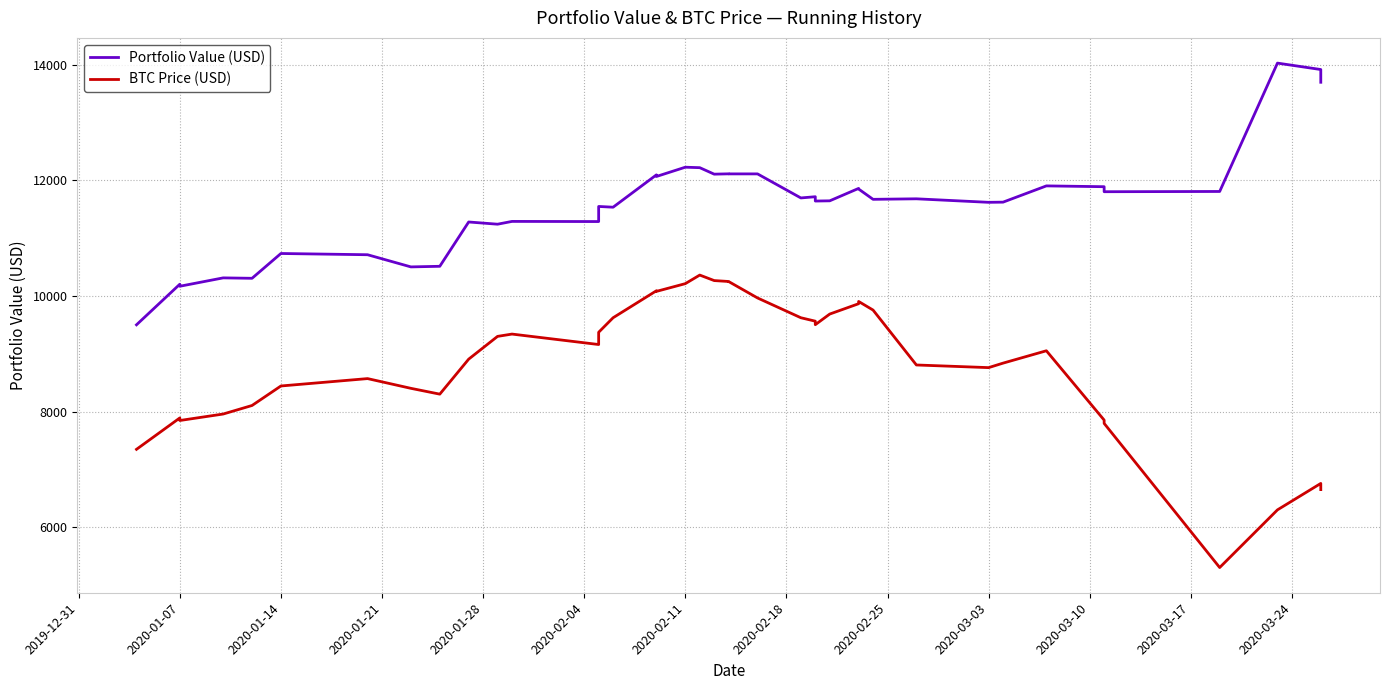

The BTC Price (USD) series shows 1681.4 at 2019-12-31. True or false?

False